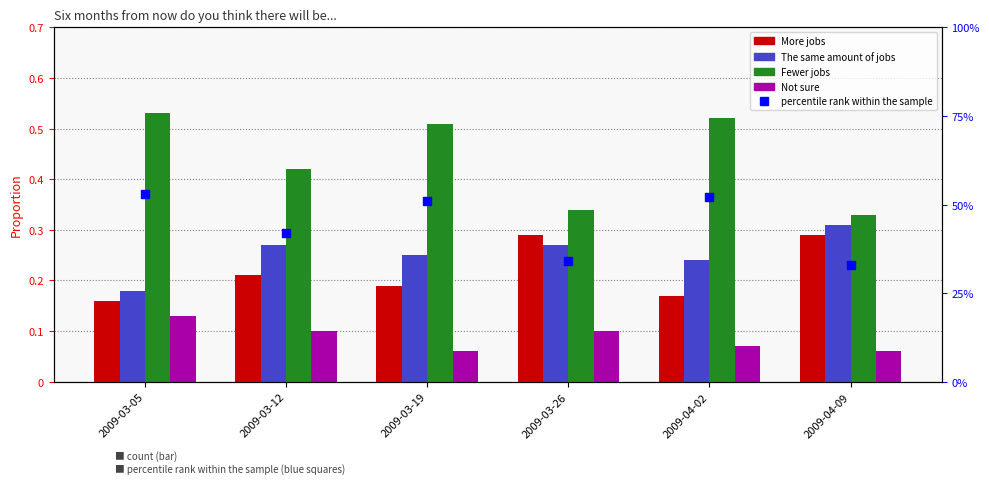

Which series contains the lowest Y value?

Not sure